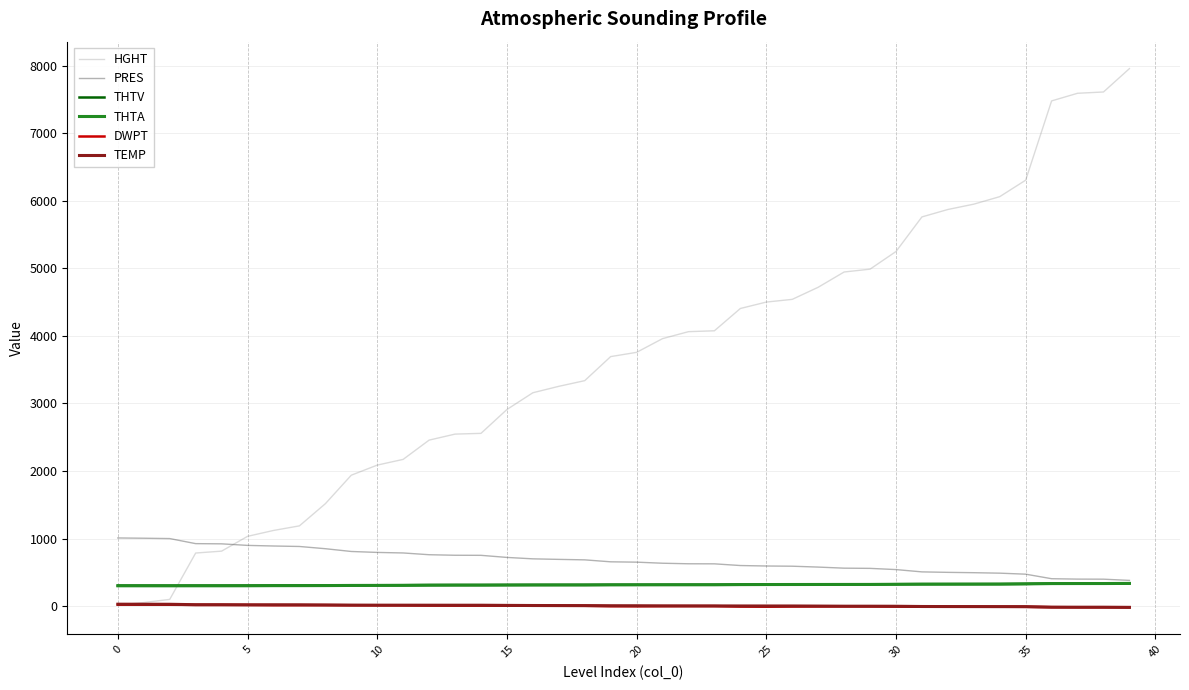

Which series has the largest total across all categories?

HGHT